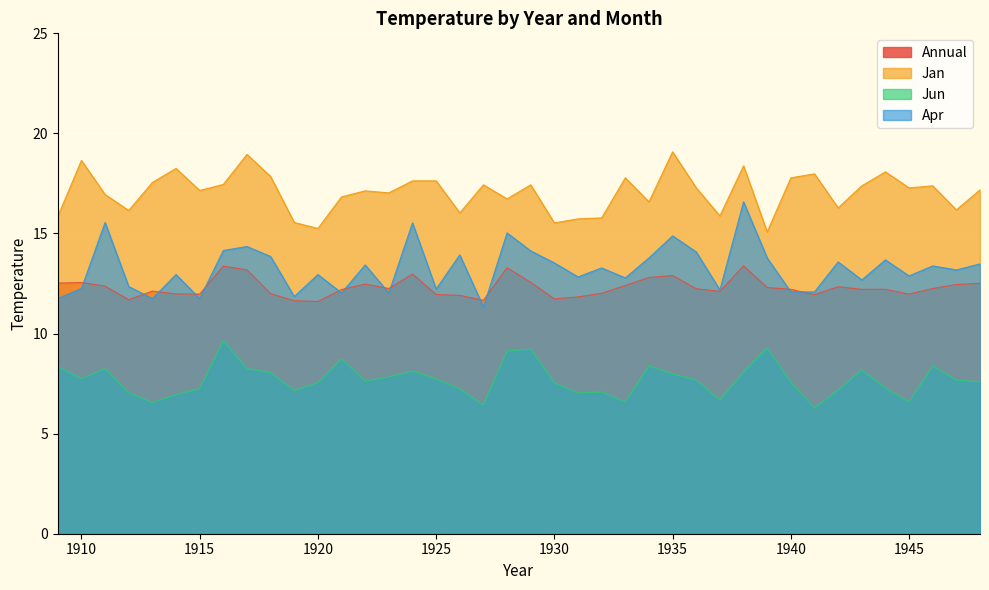

What is the difference between the highest and lowest values at 1918?

9.8